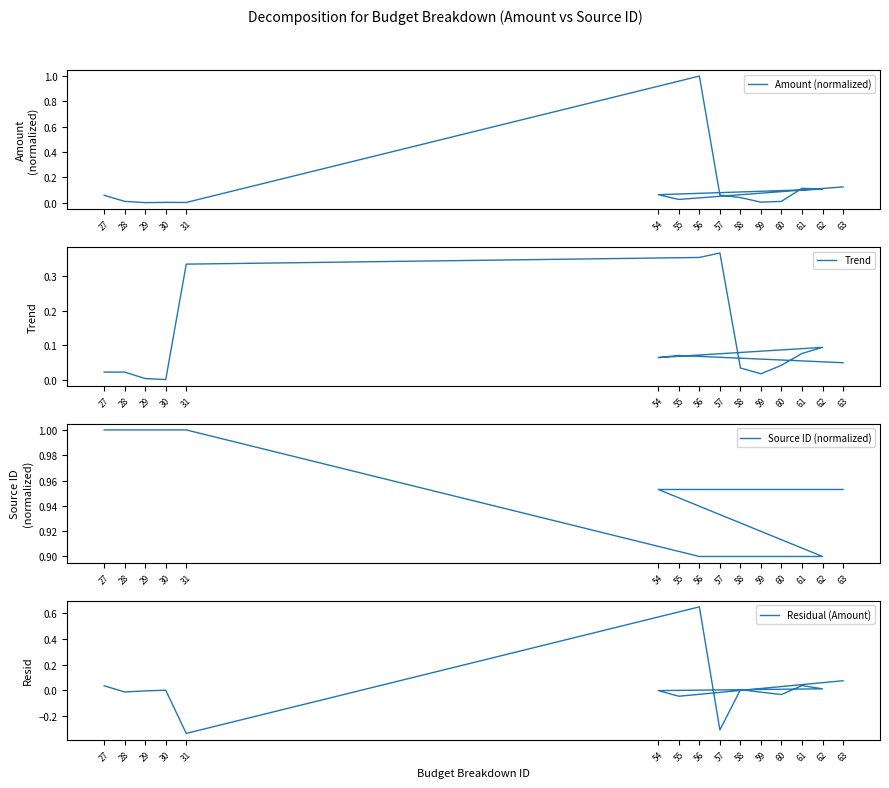

What is the total value across all series at 62?

1.1